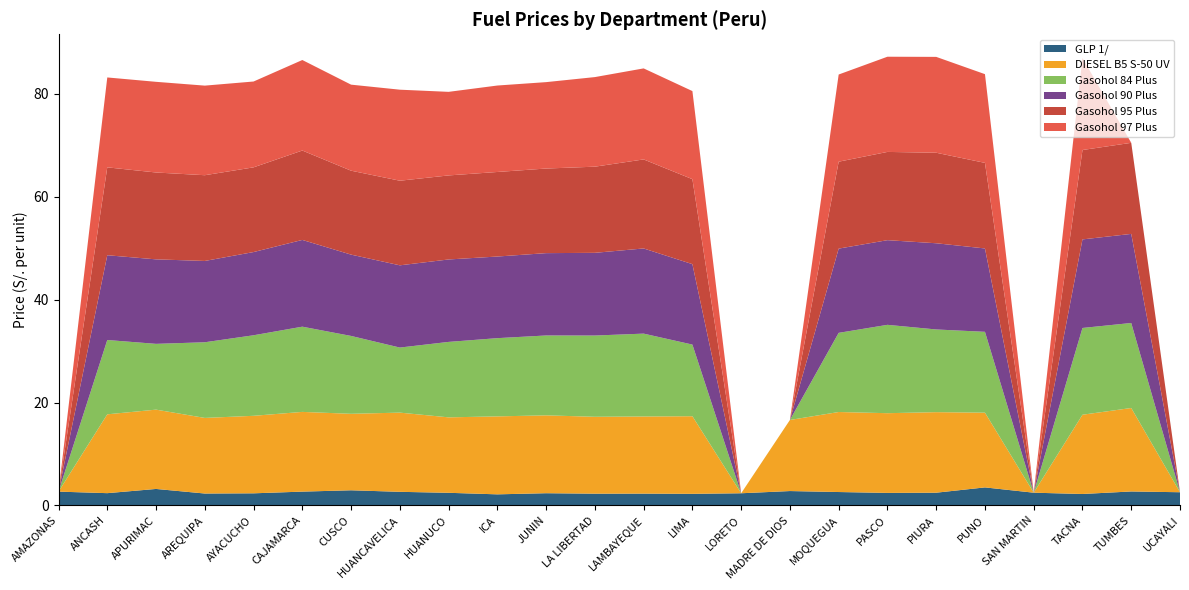

What is the total value across all series at TACNA?

87.0